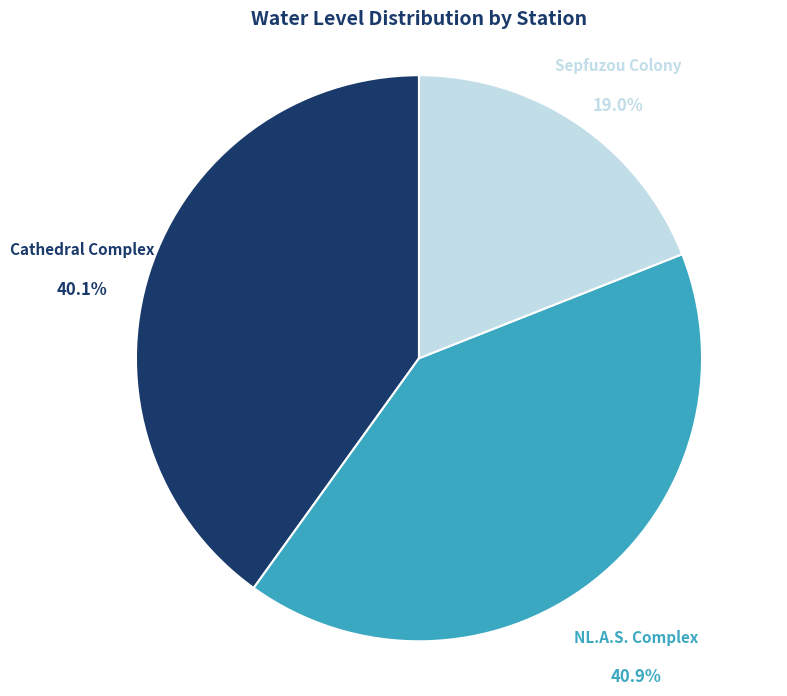

Is there any slice that represents more than half of the pie?

No